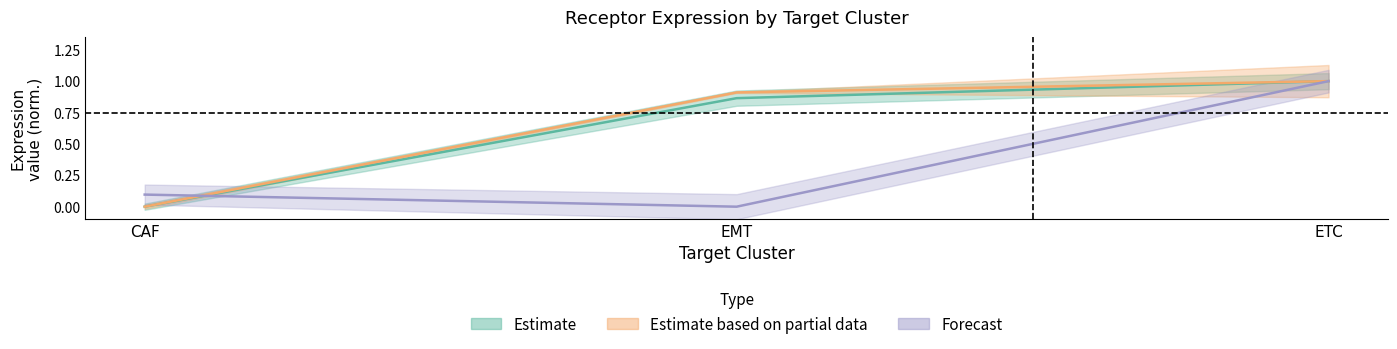

At which category is the sum across all series the highest?

ETC